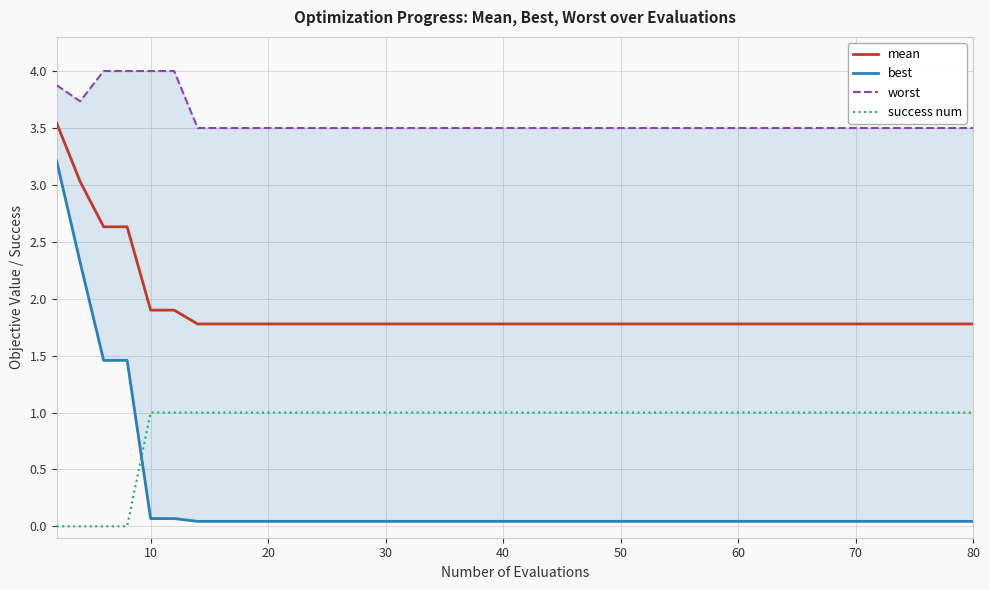

What is the highest value of the success num series?

1.0